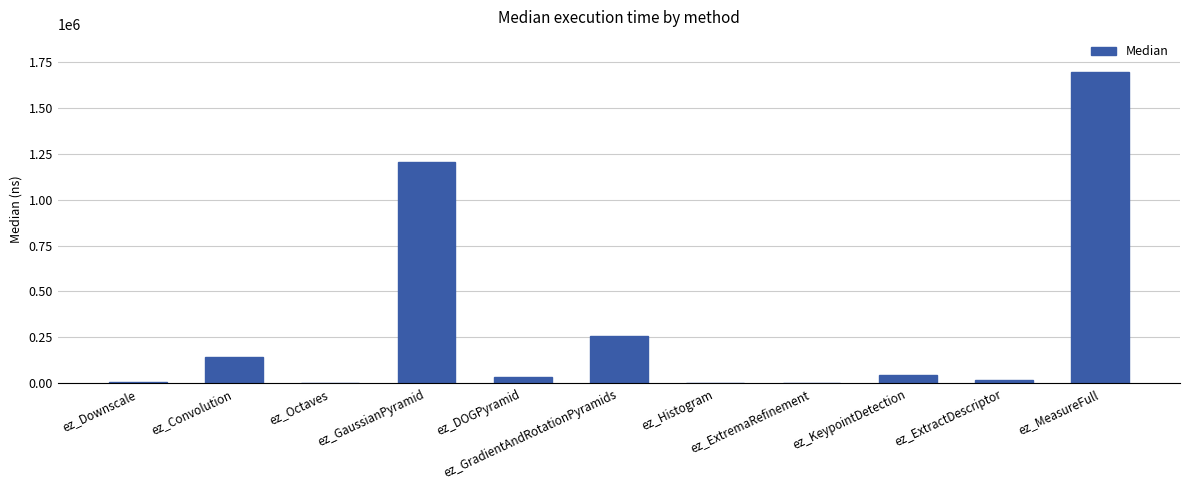

What is the difference between the values at ez_GaussianPyramid and ez_Octaves?

1204835